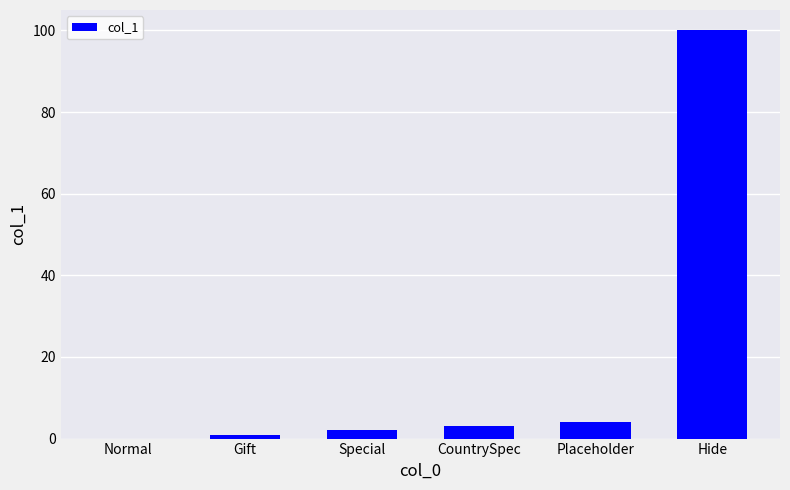

Does the chart contain stacked bars?

No